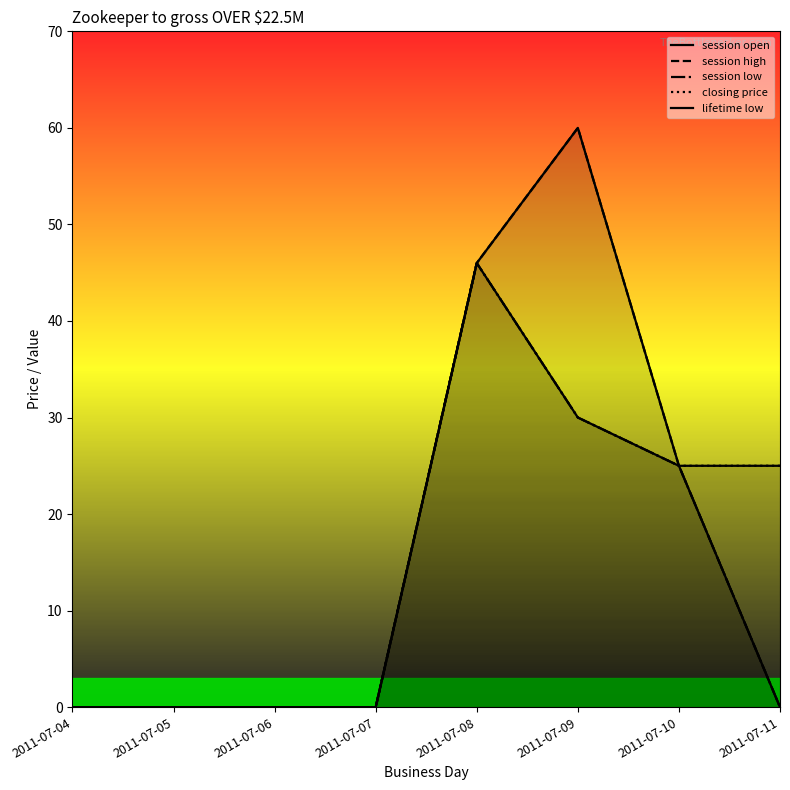

How many data points in lifetime low are above 25?

2